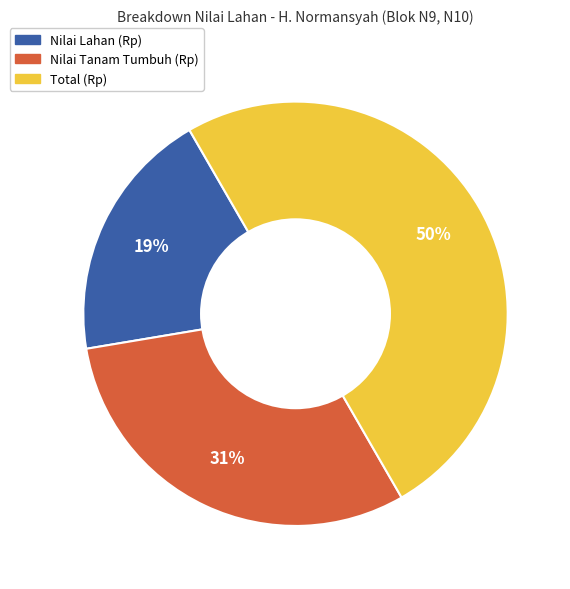

Does Nilai Tanam Tumbuh (Rp) represent more than half of the total?

No